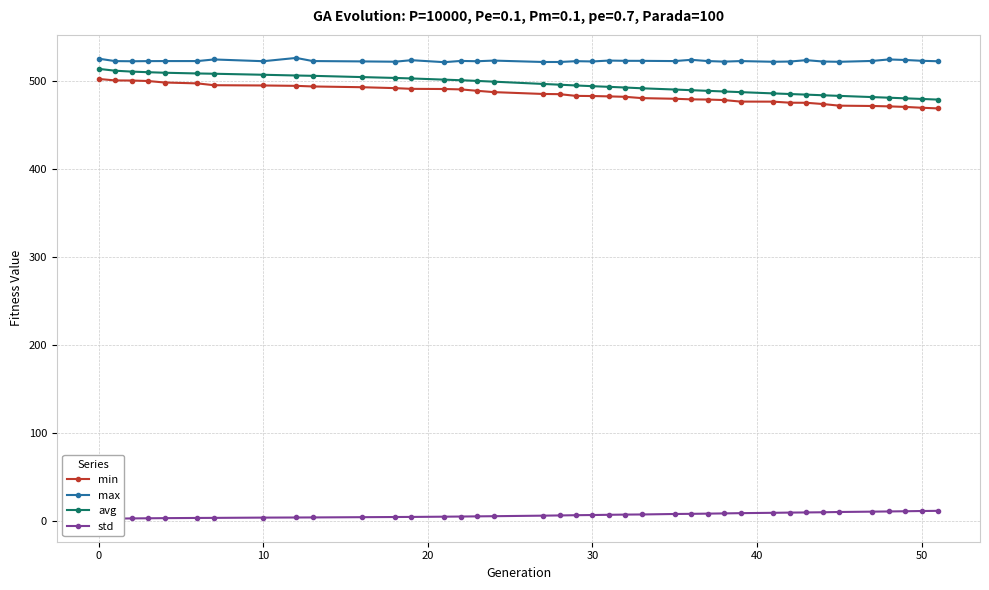

What is the maximum value for std?

11.8